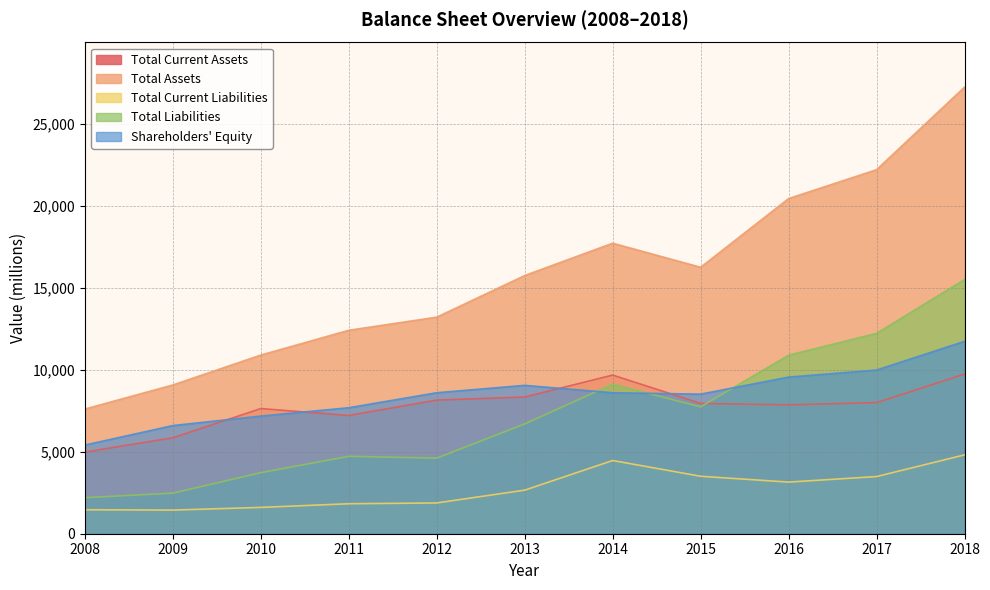

True or false: Total Current Liabilities has a value of 710 at 2009.

False